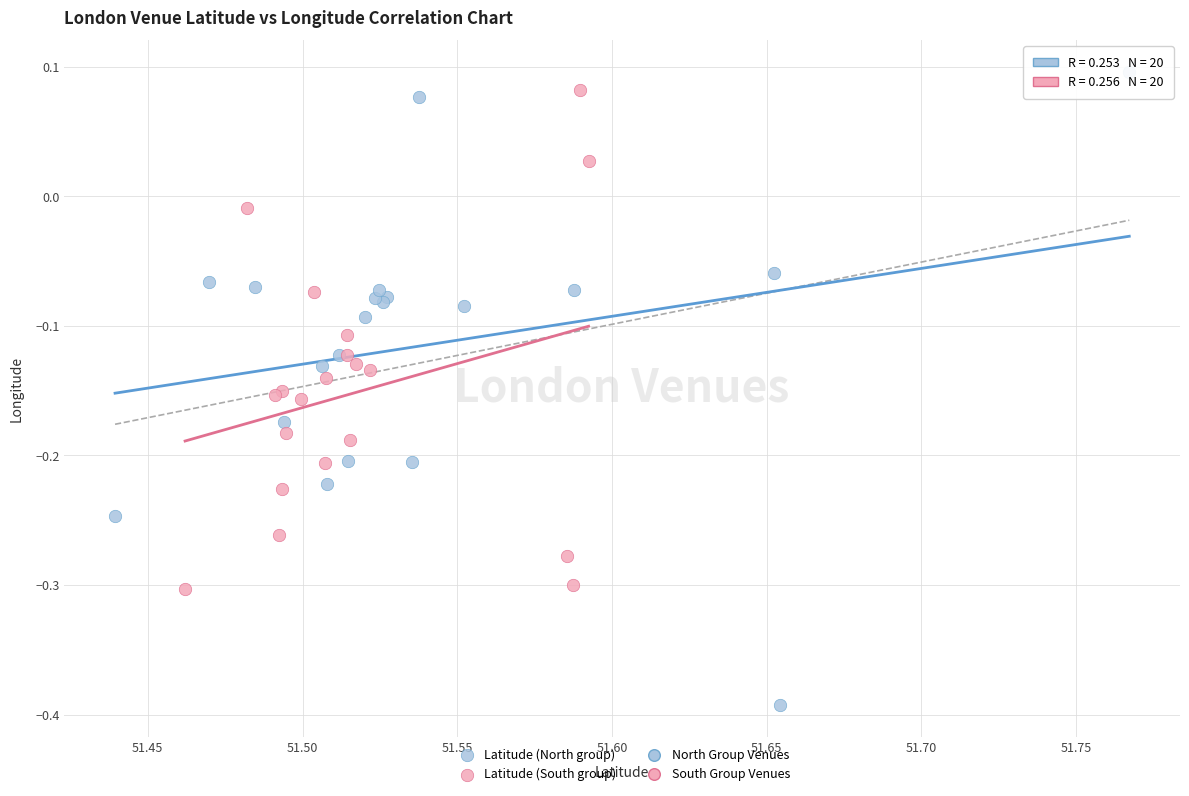

Which series has the largest Y range (max minus min)?

Latitude (North group)